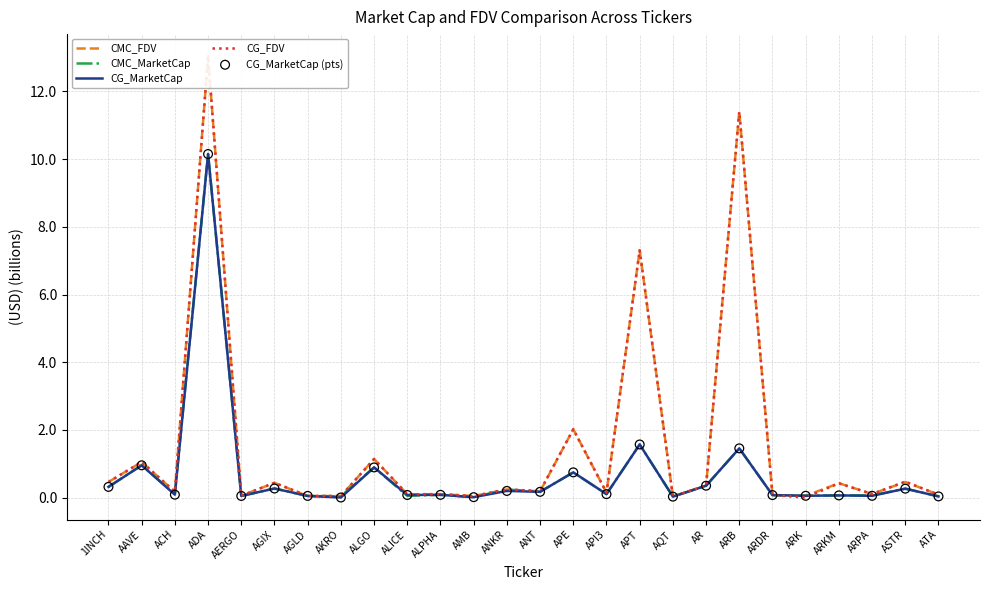

Which series has the largest Y range (max minus min)?

CG_FDV